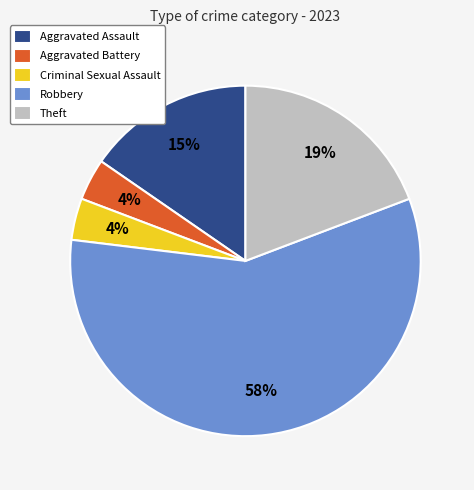

To the nearest percent, what percentage of the pie is Aggravated Battery?

4%